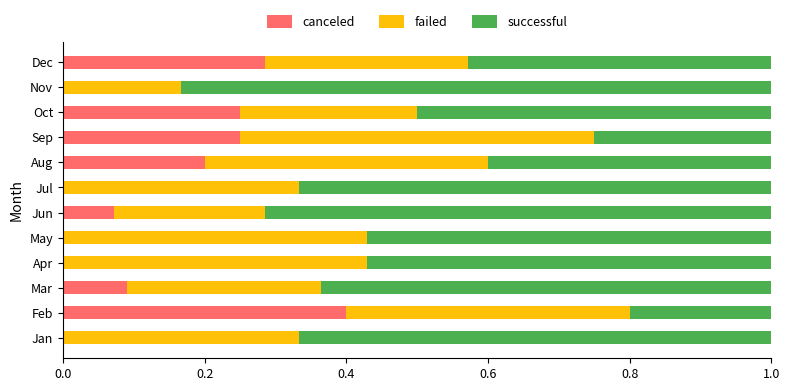

Which category has the highest value in the canceled series?

Feb